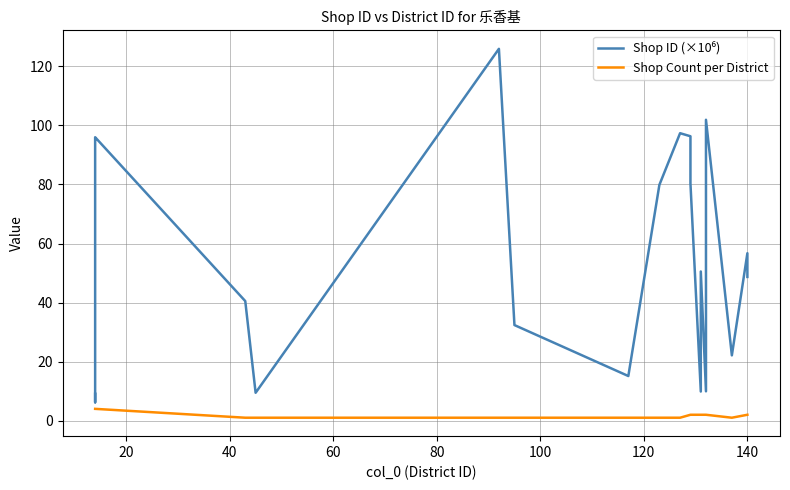

What is the highest value of the Shop Count per District series?

4